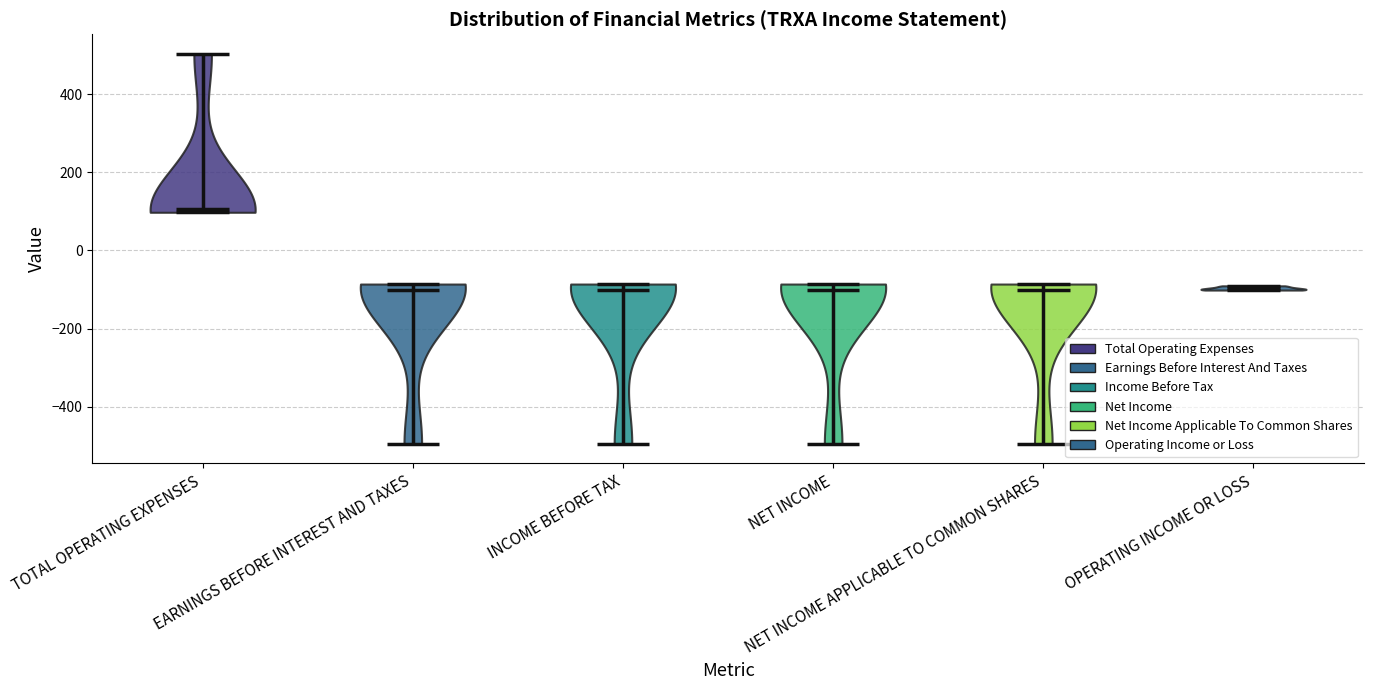

Which violin has the highest median line?

TOTAL OPERATING EXPENSES